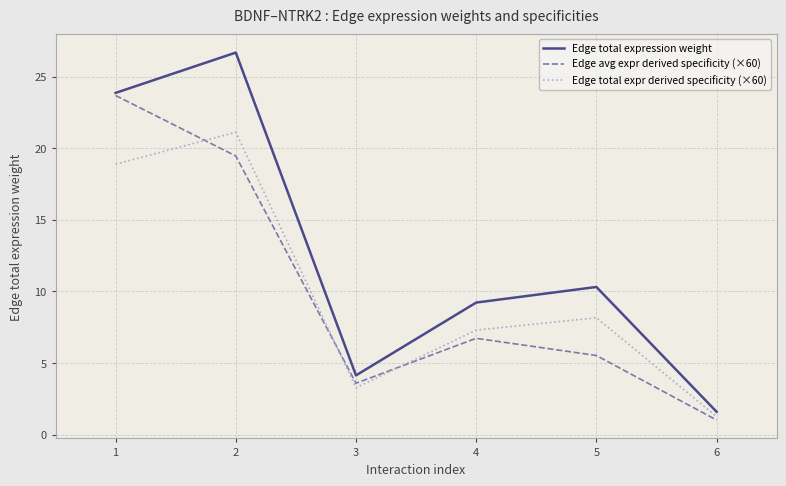

Reading right to left, what are all the values shown in this chart?

Edge total expression weight: 6=1.6	5=10.3	4=9.2	3=4.1	2=26.7	1=23.9
Edge avg expr derived specificity (×60): 6=1.0	5=5.5	4=6.7	3=3.6	2=19.5	1=23.7
Edge total expr derived specificity (×60): 6=1.3	5=8.2	4=7.3	3=3.3	2=21.1	1=18.9